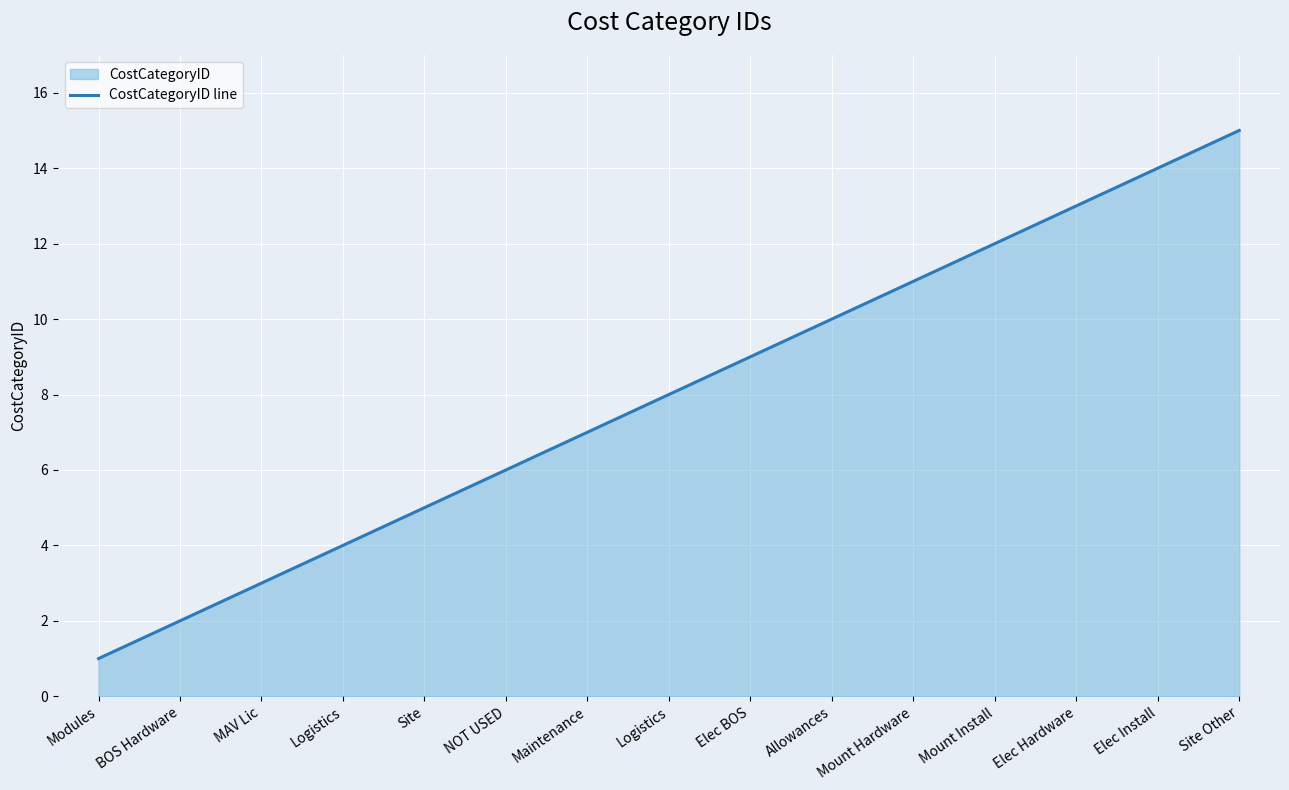

True or false: there are more than 0 points higher than both neighbors.

False